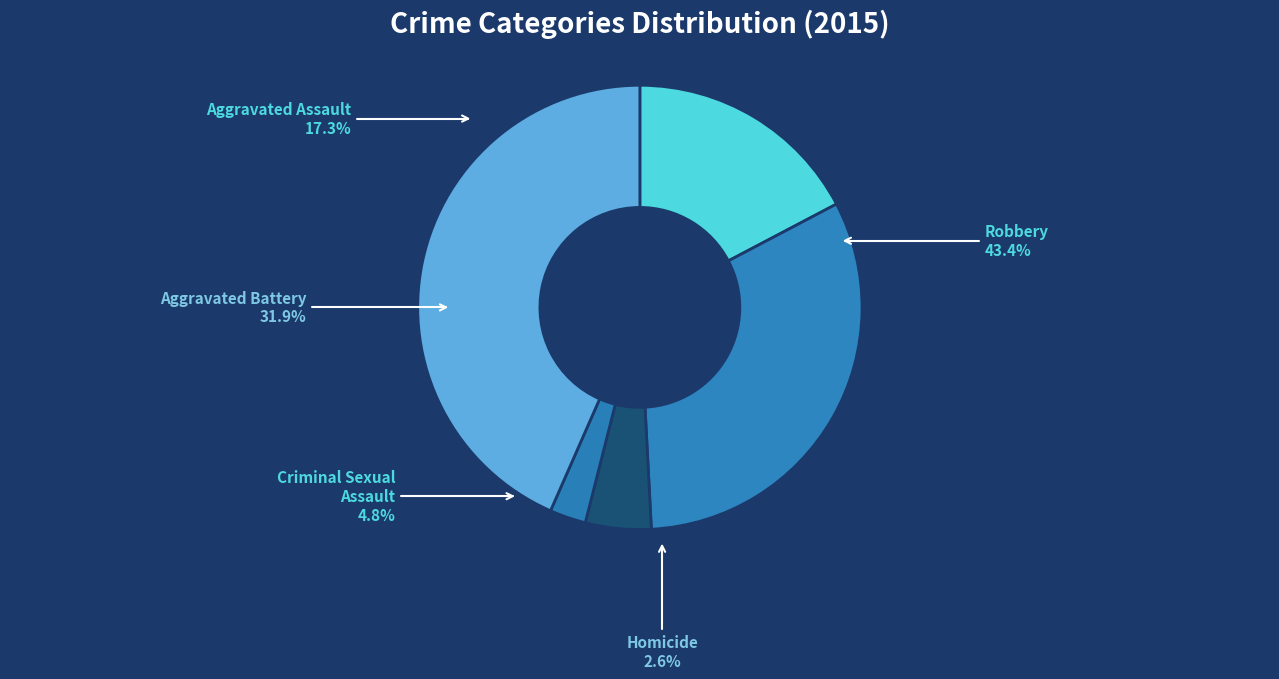

To the nearest percent, what is the average slice percentage?

20%